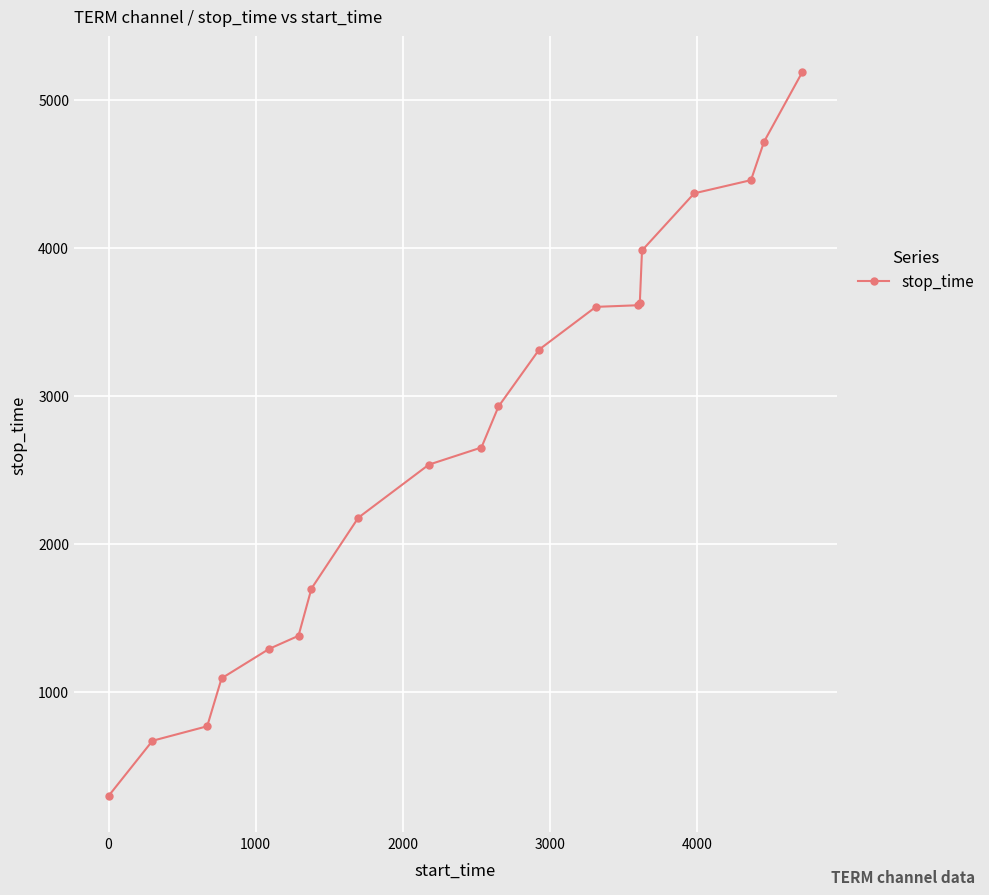

What is the smallest value displayed?

298